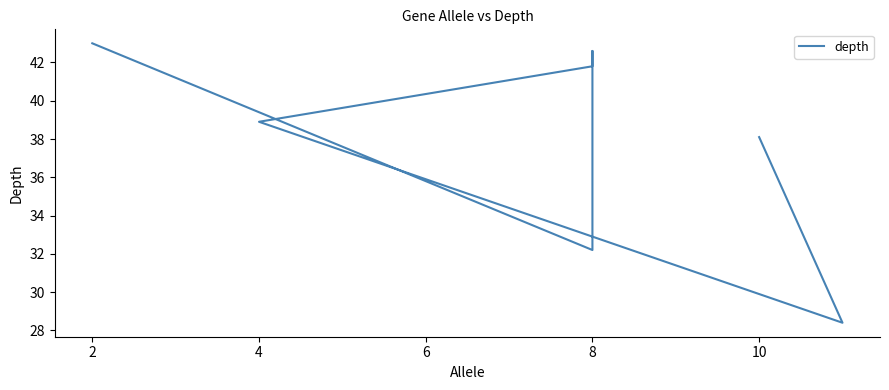

The chart shows a value of 67.1 at 6. True or false?

False